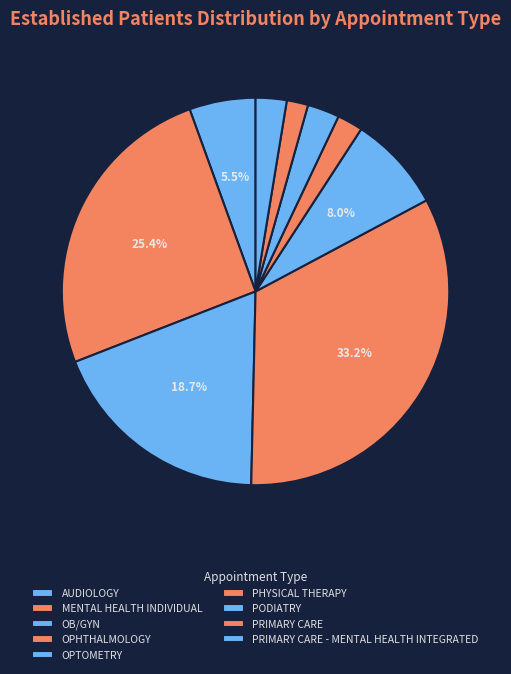

Rank the categories by value from lowest to highest.

PRIMARY CARE, PHYSICAL THERAPY, PRIMARY CARE - MENTAL HEALTH INTEGRATED, PODIATRY, AUDIOLOGY, OPTOMETRY, OB/GYN, MENTAL HEALTH INDIVIDUAL, OPHTHALMOLOGY